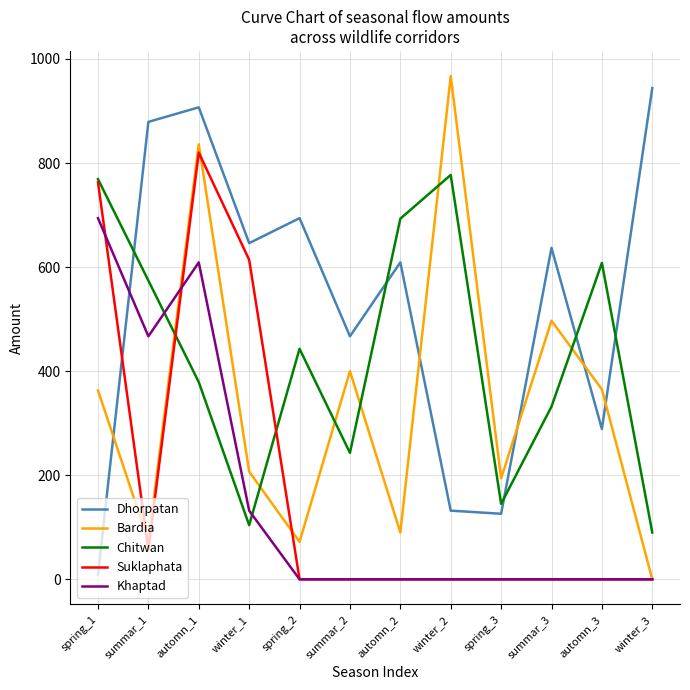

Read the Bardia value at winter_2, to the nearest 10.

970